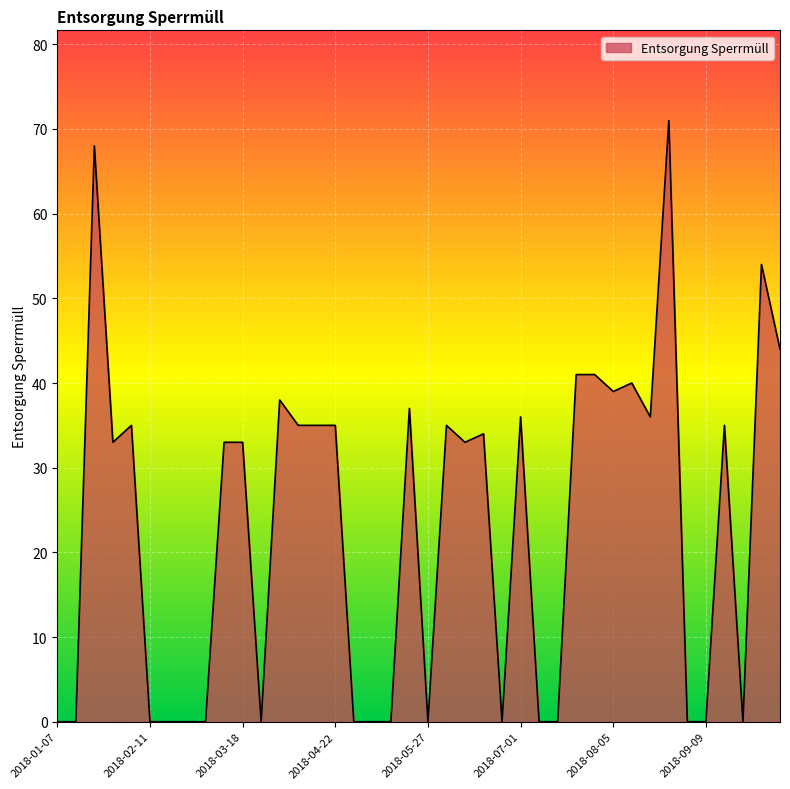

Does the chart have visible grid lines?

Yes